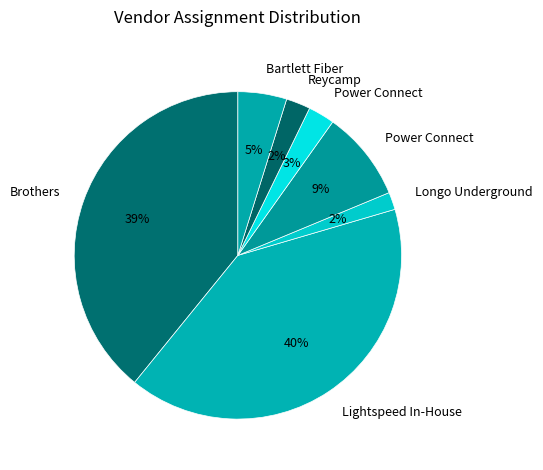

How many segments does this pie chart have?

7